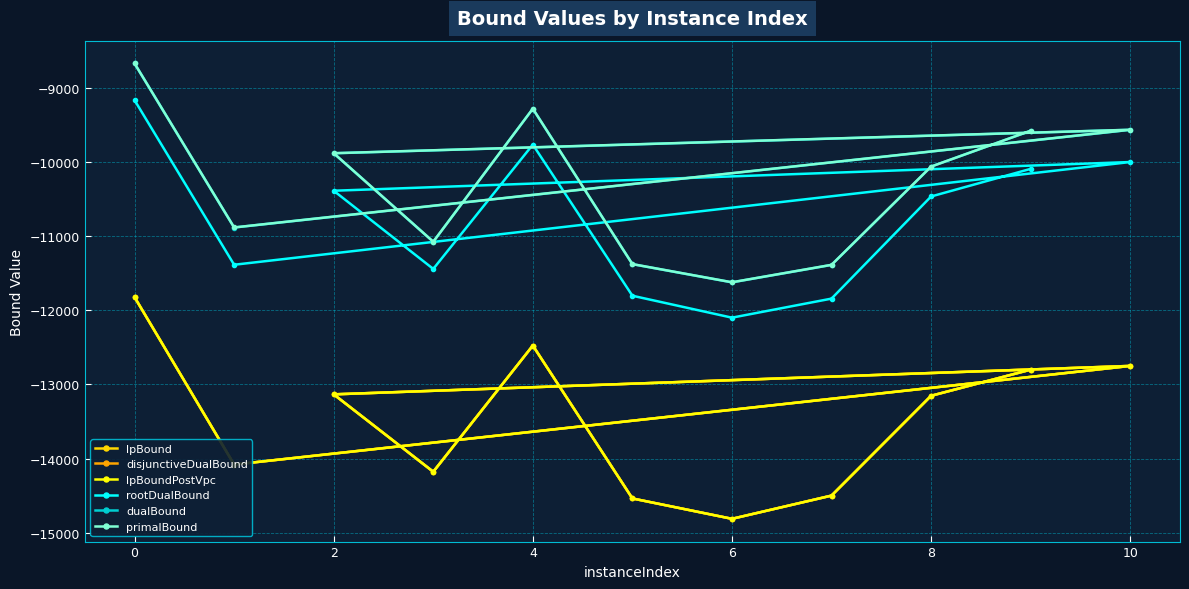

Is it true that primalBound equals -9884.2 at 2?

True